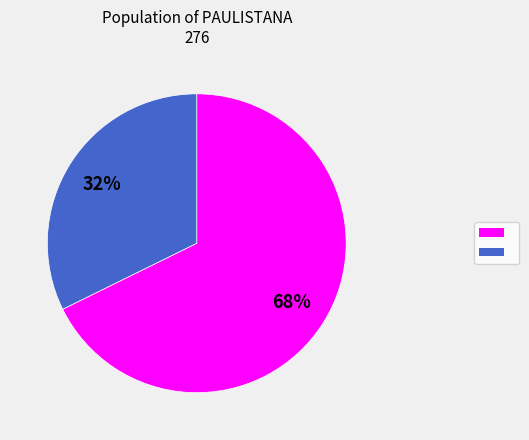

Does any single category account for the majority?

Yes